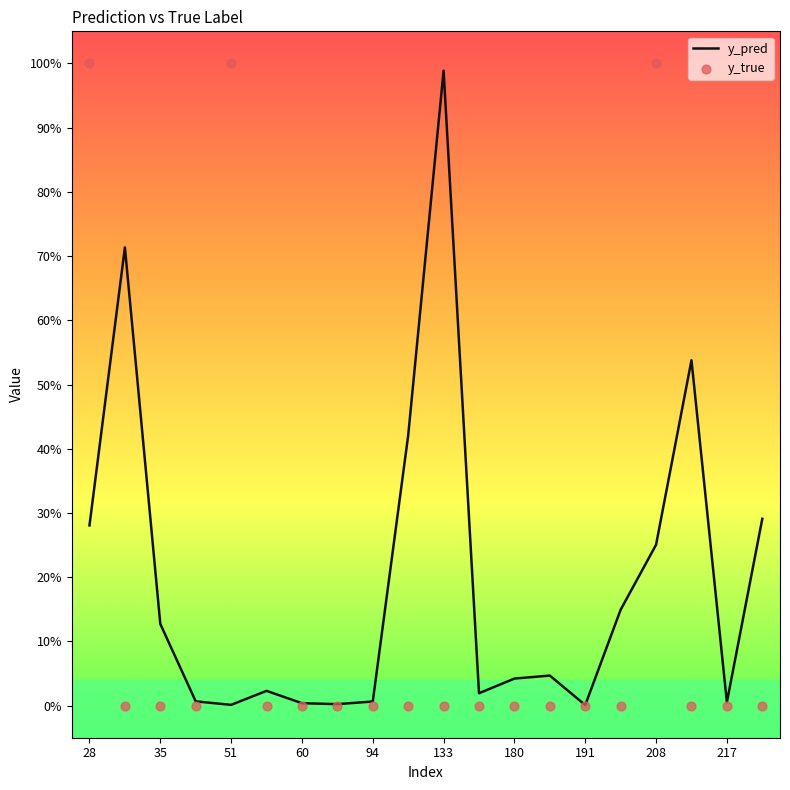

Which series has the widest spread of Y values?

y_true